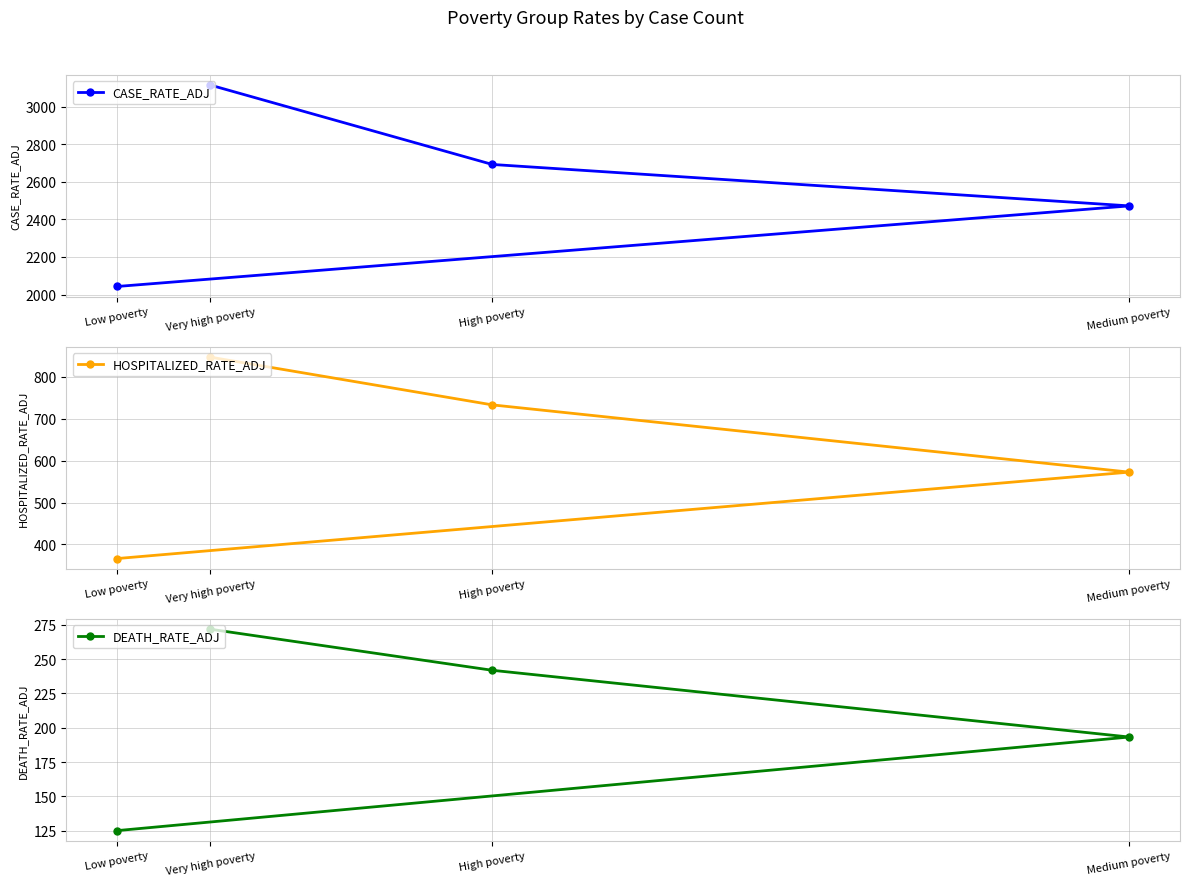

How many lines are shown in the chart?

3